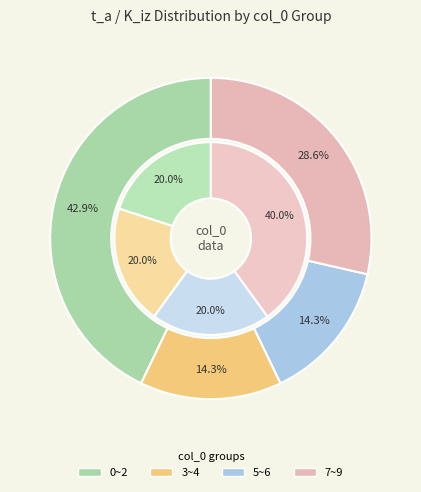

How much of the chart is everything except 8?

100.0%